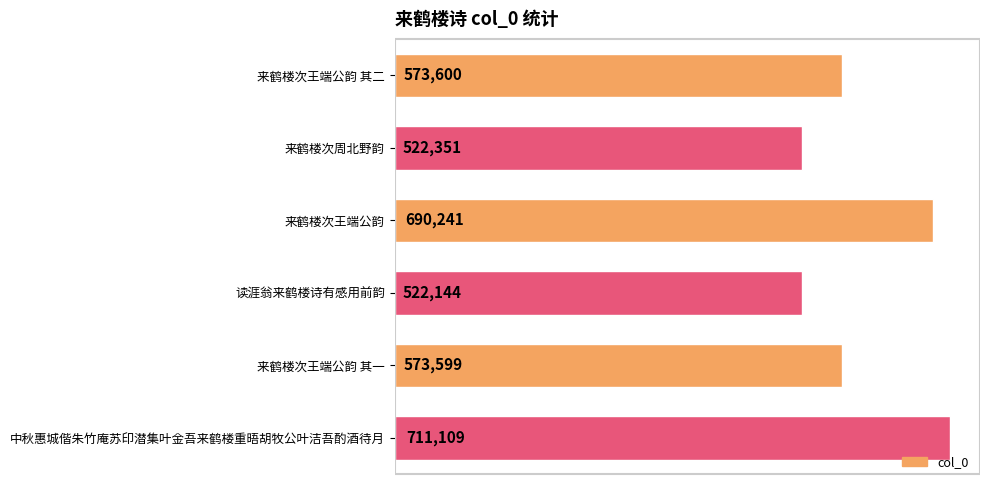

Reading top to bottom, transcribe all the data shown in this chart.

573600	522351	690241	522144	573599	711109